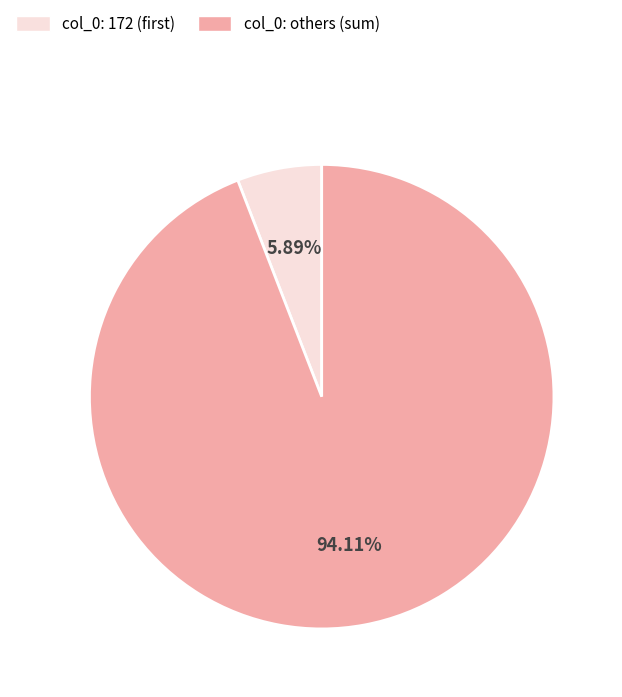

Does any single category account for the majority?

Yes